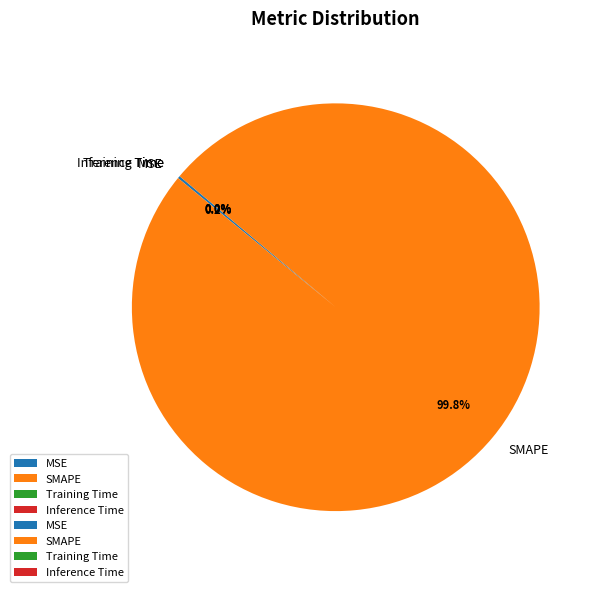

What is the largest slice in the pie chart?

SMAPE